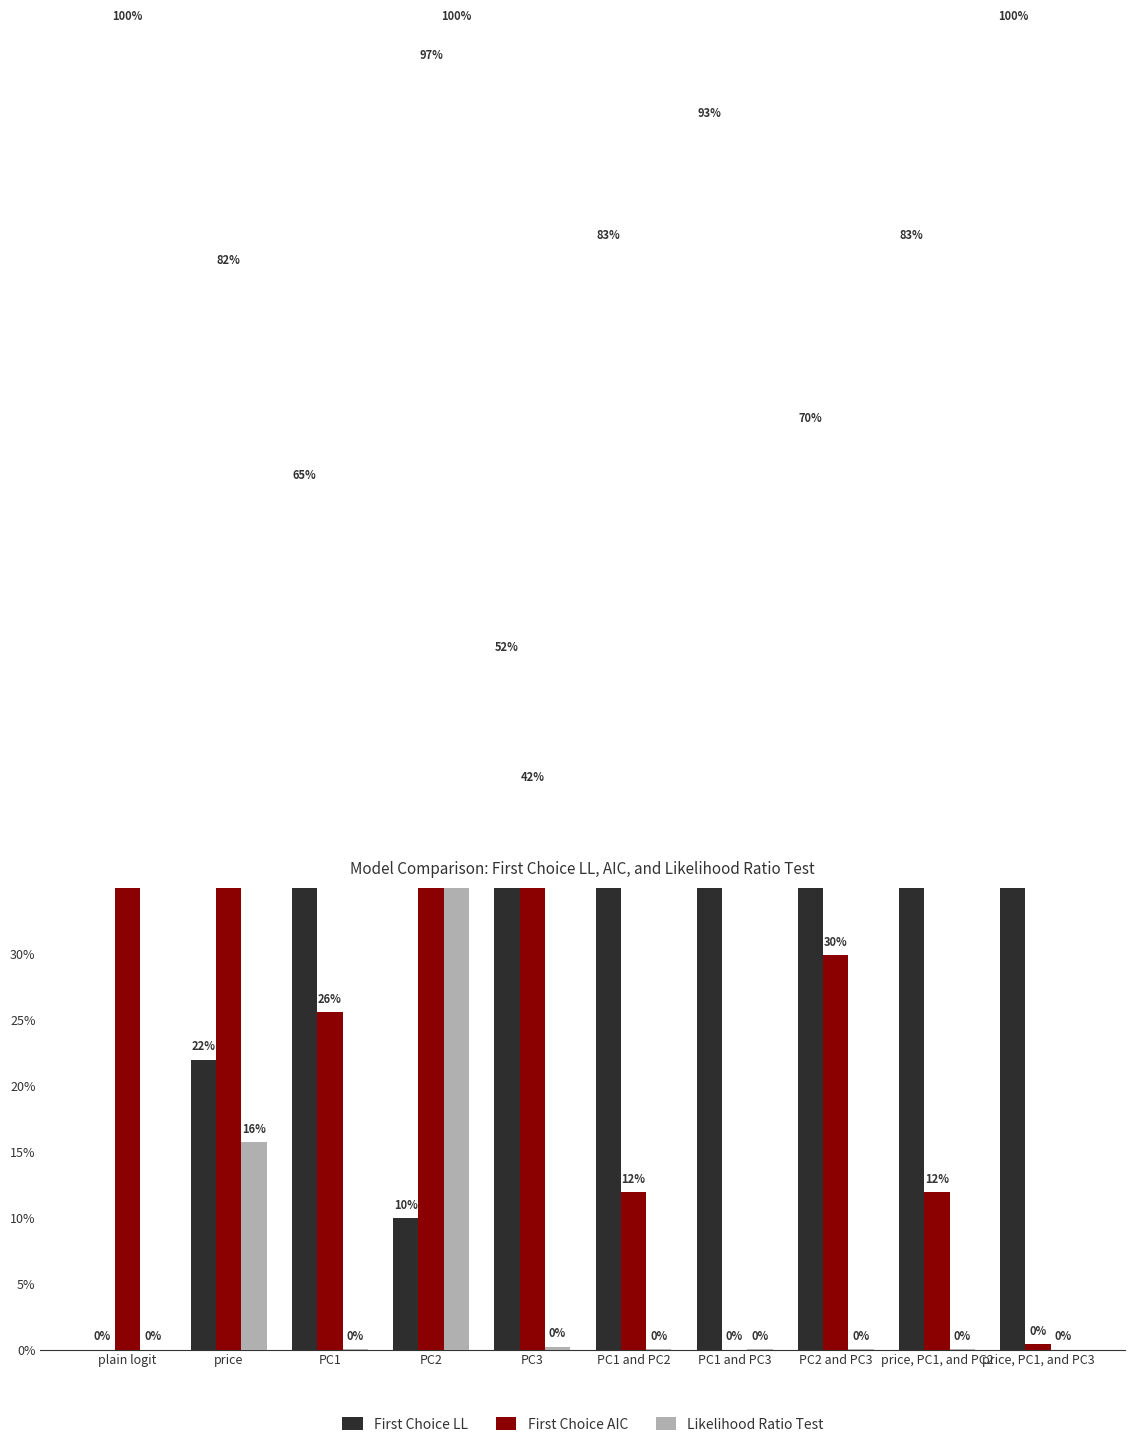

What is the label of the 6th bar from the left?

PC1 and PC2